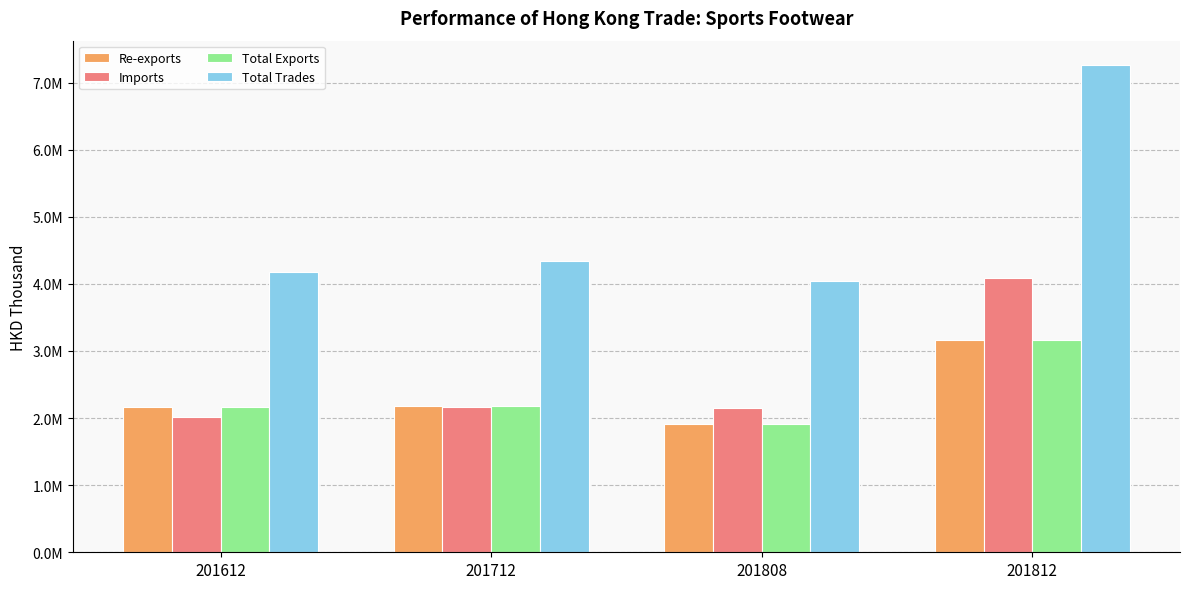

What are all the series names shown in the legend?

Re-exports, Imports, Total Exports, Total Trades